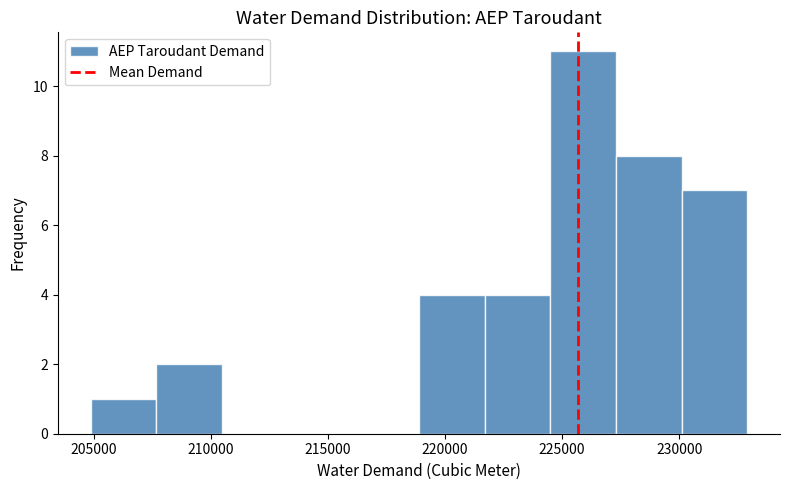

Reading left to right, list every bar in this chart as the range it spans on the x-axis followed by its height. Neither the bar edges nor the heights are printed on the chart, so give them approximately, as read against the axes.

205000 to 207500: 1
207500 to 210500: 2
210500 to 213500: 0
213500 to 216000: 0
216000 to 219000: 0
219000 to 221500: 4
221500 to 224500: 4
224500 to 227500: 11
227500 to 230000: 8
230000 to 233000: 7